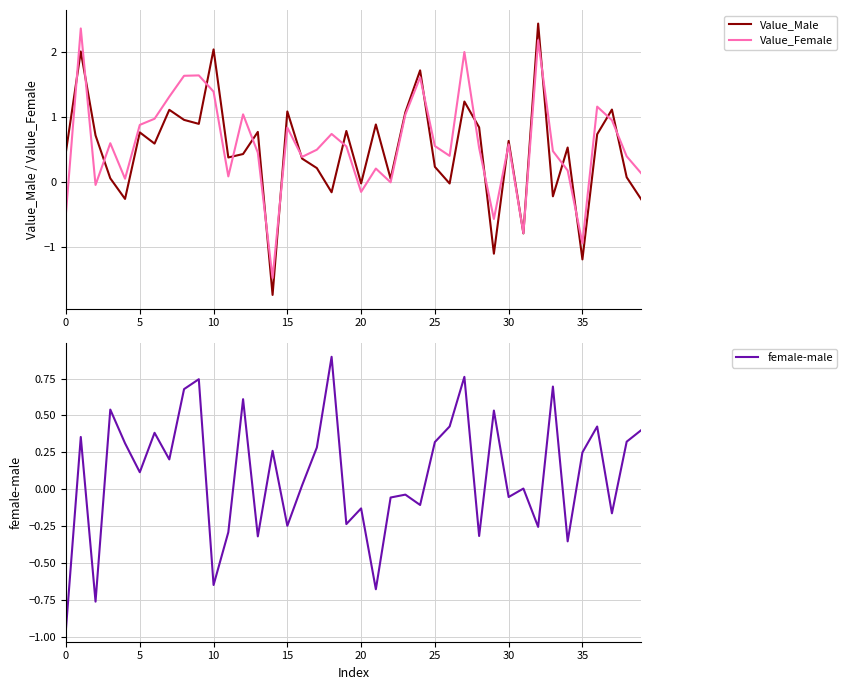

True or false: Value_Male has a value of 1.0 at 30.

False